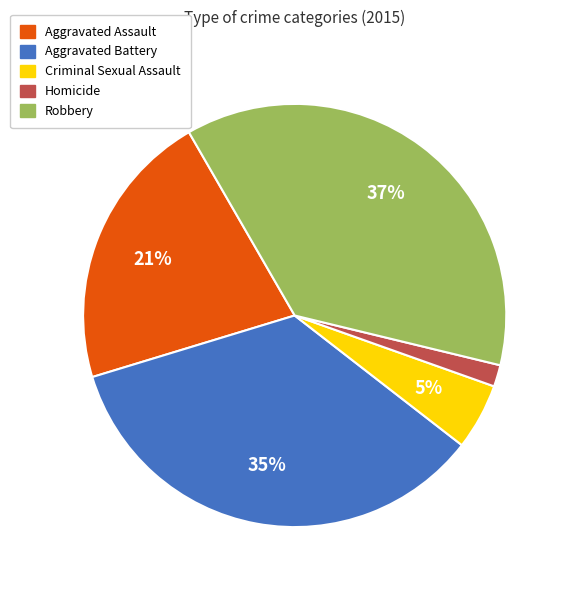

Does any single category account for the majority?

No